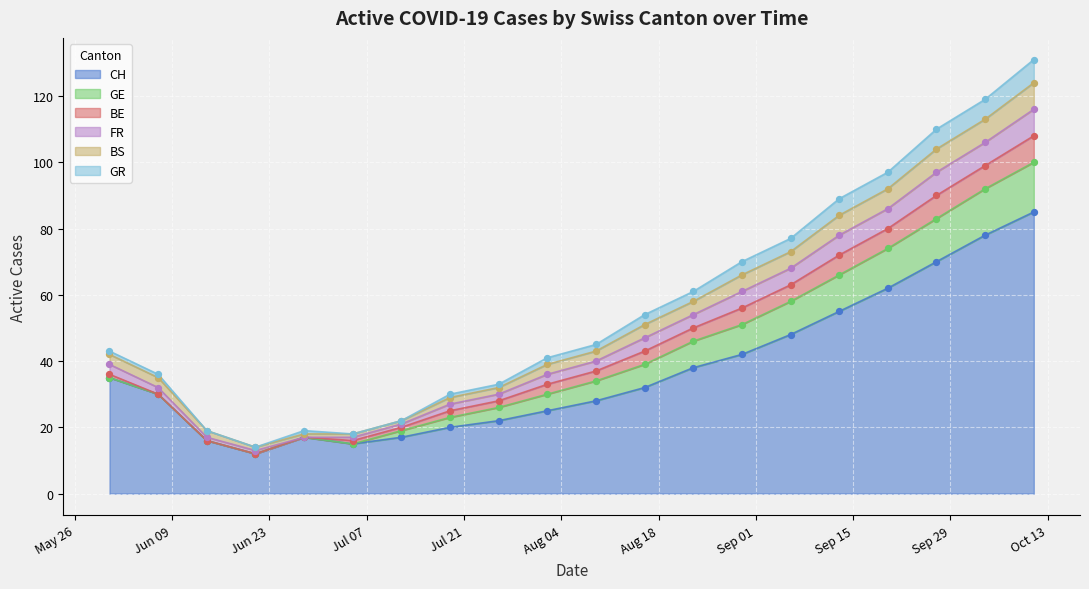

At which category is the sum across all series the highest?

2020-10-11